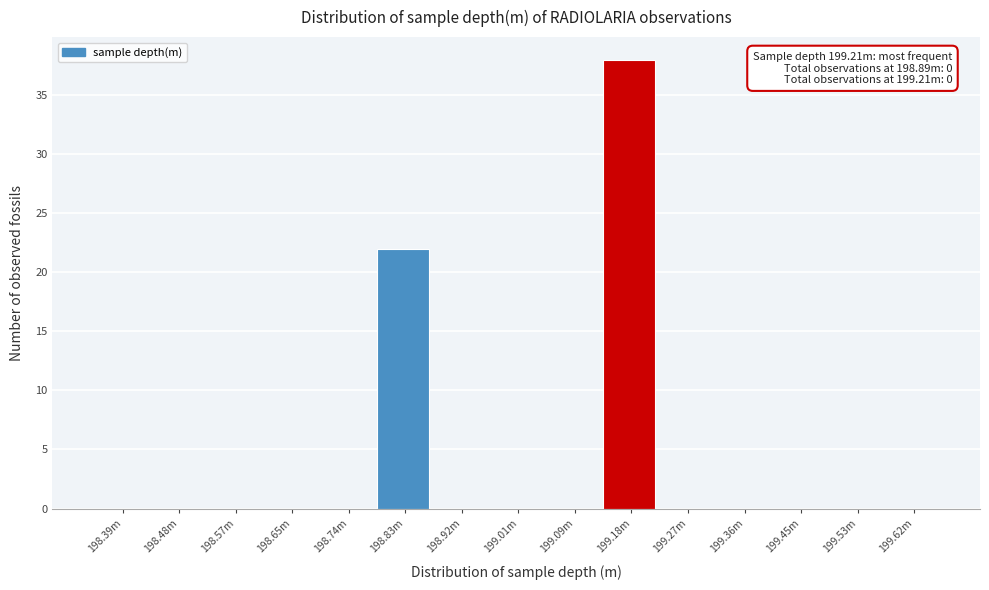

Reading left to right, extract all data points from this chart.

198.39m=0	198.48m=0	198.57m=0	198.65m=0	198.74m=0	198.83m=22	198.92m=0	199.01m=0	199.09m=0	199.18m=38	199.27m=0	199.36m=0	199.45m=0	199.53m=0	199.62m=0